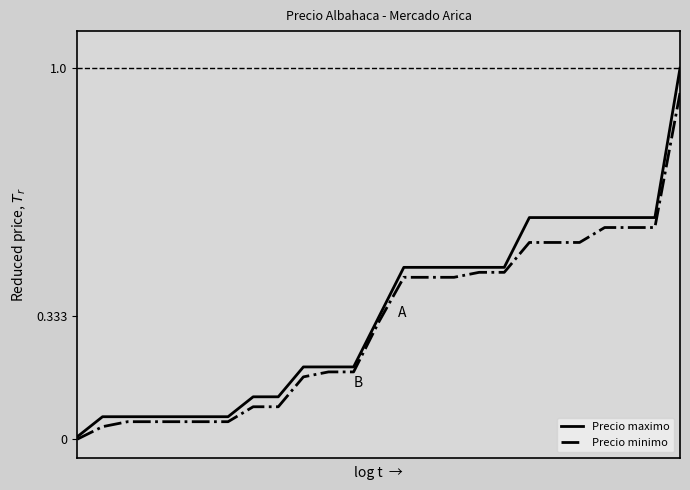

How many series are shown in this chart?

2